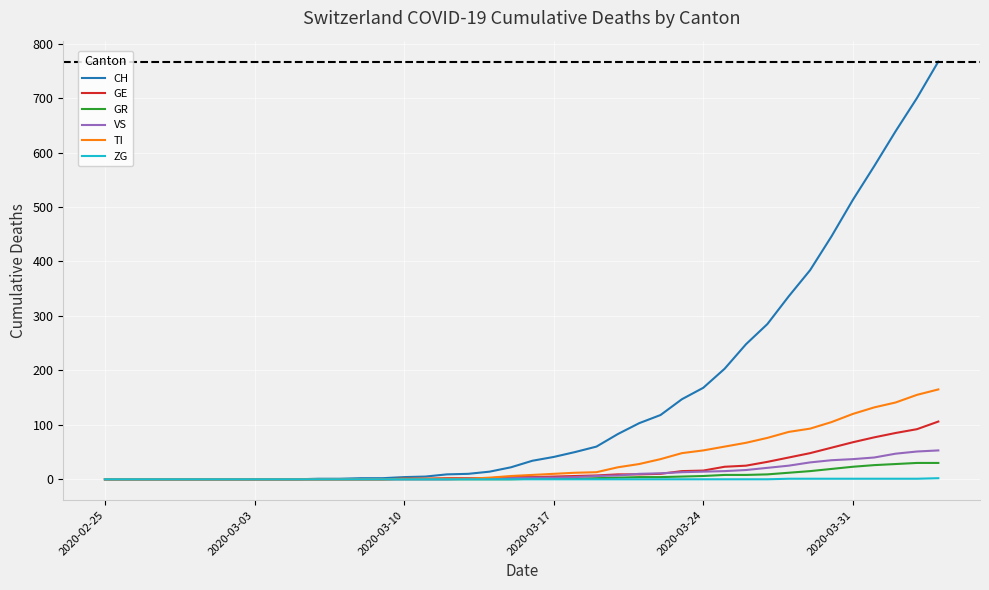

Rank the series by their maximum value, from highest to lowest.

CH, TI, GE, VS, GR, ZG